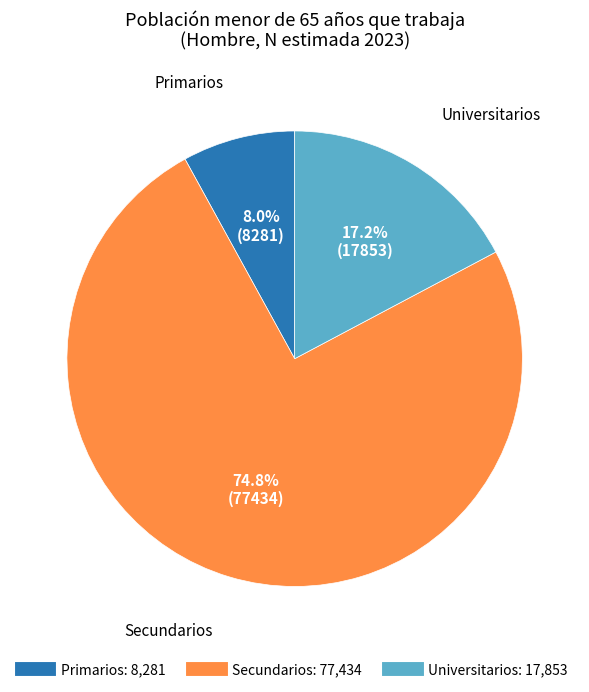

Which category has the smallest portion of the pie?

Primarios